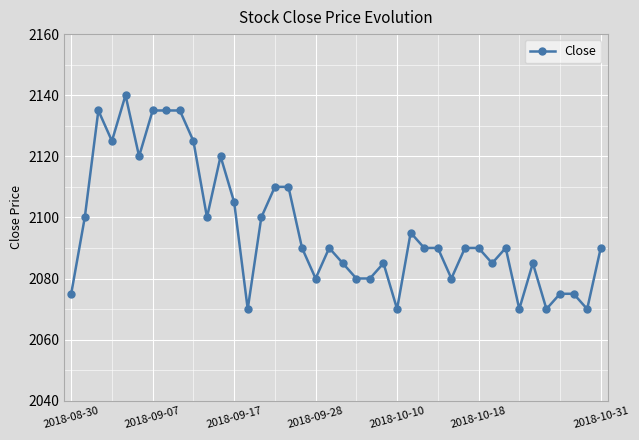

True or false: the data has more than 1 interior local peaks.

True